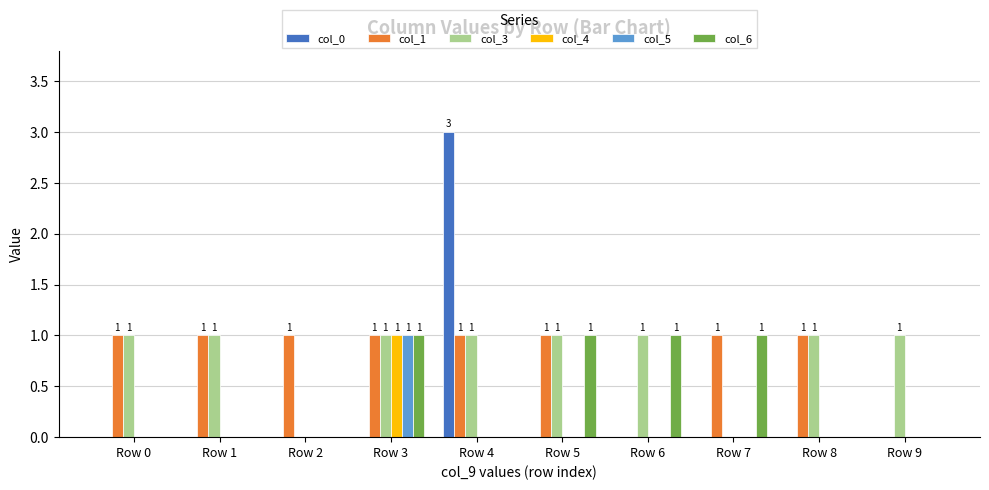

At which category does the chart reach its peak across all series?

Row 4